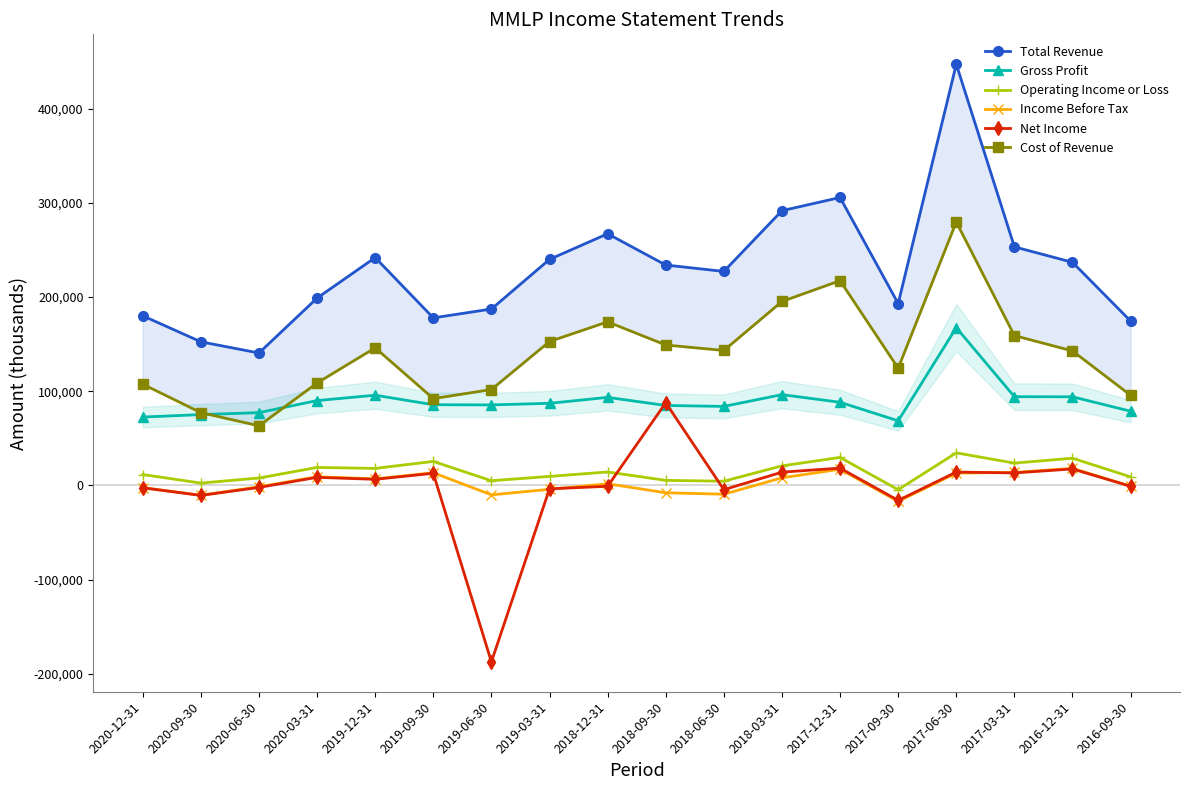

Reading left to right, extract all data points from this chart.

Total Revenue: 2020-12-31=180100	2020-09-30=152500	2020-06-30=140600	2020-03-31=198900	2019-12-31=241900	2019-09-30=177900	2019-06-30=187300	2019-03-31=240000	2018-12-31=267200	2018-09-30=234000	2018-06-30=227200	2018-03-31=291700	2017-12-31=305700	2017-09-30=193100	2017-06-30=447200	2017-03-31=253300	2016-12-31=236900	2016-09-30=174500
Gross Profit: 2020-12-31=72600	2020-09-30=75200	2020-06-30=77300	2020-03-31=90100	2019-12-31=95800	2019-09-30=85700	2019-06-30=85500	2019-03-31=87200	2018-12-31=93500	2018-09-30=84900	2018-06-30=83900	2018-03-31=96400	2017-12-31=88300	2017-09-30=68600	2017-06-30=167500	2017-03-31=94200	2016-12-31=94100	2016-09-30=78800
Operating Income or Loss: 2020-12-31=11600	2020-09-30=2500	2020-06-30=7900	2020-03-31=19100	2019-12-31=18100	2019-09-30=25500	2019-06-30=5000	2019-03-31=9600	2018-12-31=14300	2018-09-30=5400	2018-06-30=4500	2018-03-31=20800	2017-12-31=29700	2017-09-30=-4500	2017-06-30=34600	2017-03-31=23700	2016-12-31=28900	2016-09-30=9100
Income Before Tax: 2020-12-31=-2300	2020-09-30=-10400	2020-06-30=-1400	2020-03-31=9200	2019-12-31=7000	2019-09-30=13500	2019-06-30=-10000	2019-03-31=-4100	2018-12-31=1800	2018-09-30=-7800	2018-06-30=-9300	2018-03-31=8100	2017-12-31=17200	2017-09-30=-16900	2017-06-30=13100	2017-03-31=13800	2016-12-31=18200	2016-09-30=-800
Net Income: 2020-12-31=-2500	2020-09-30=-10600	2020-06-30=-2100	2020-03-31=8600	2019-12-31=6500	2019-09-30=12900	2019-06-30=-187300	2019-03-31=-3600	2018-12-31=-900	2018-09-30=87800	2018-06-30=-4500	2018-03-31=14100	2017-12-31=18400	2017-09-30=-15900	2017-06-30=14200	2017-03-31=13300	2016-12-31=17500	2016-09-30=-900
Cost of Revenue: 2020-12-31=107500	2020-09-30=77300	2020-06-30=63300	2020-03-31=108800	2019-12-31=146100	2019-09-30=92200	2019-06-30=101800	2019-03-31=152800	2018-12-31=173700	2018-09-30=149100	2018-06-30=143300	2018-03-31=195300	2017-12-31=217400	2017-09-30=124500	2017-06-30=279700	2017-03-31=159100	2016-12-31=142800	2016-09-30=95700